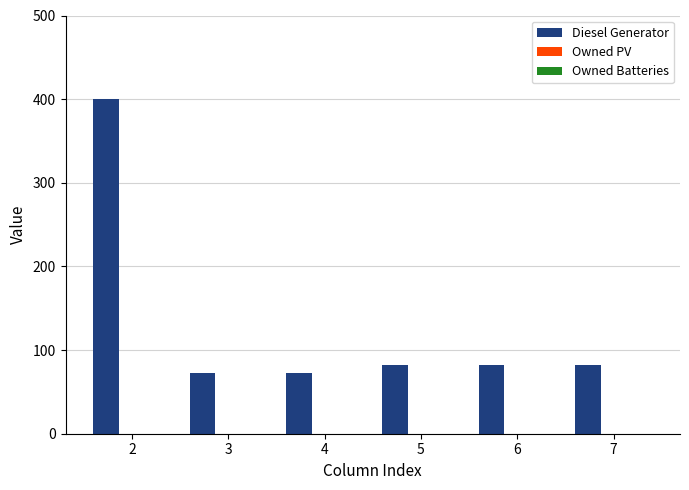

What is the sum of all values?

790